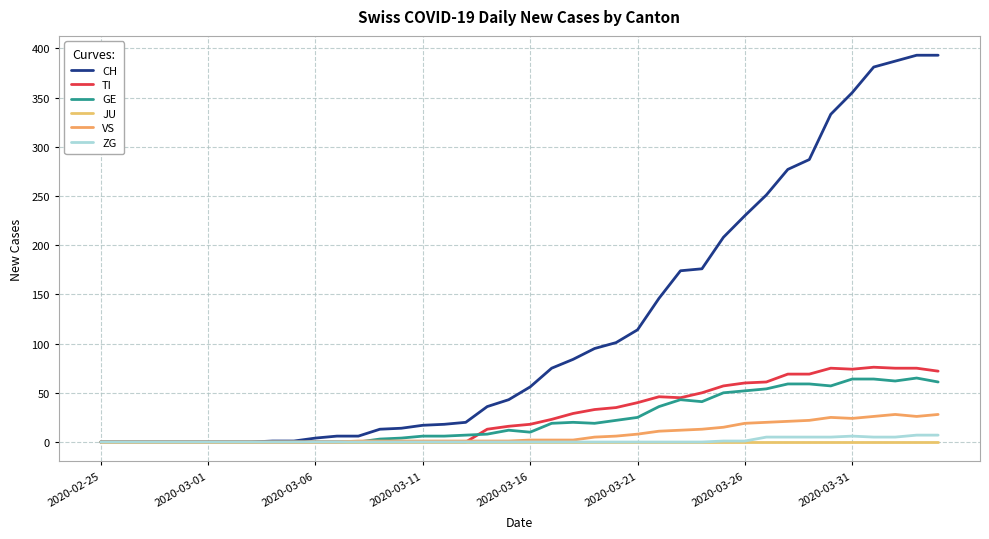

In TI, how many points are higher than both neighbors (excluding endpoints)?

3